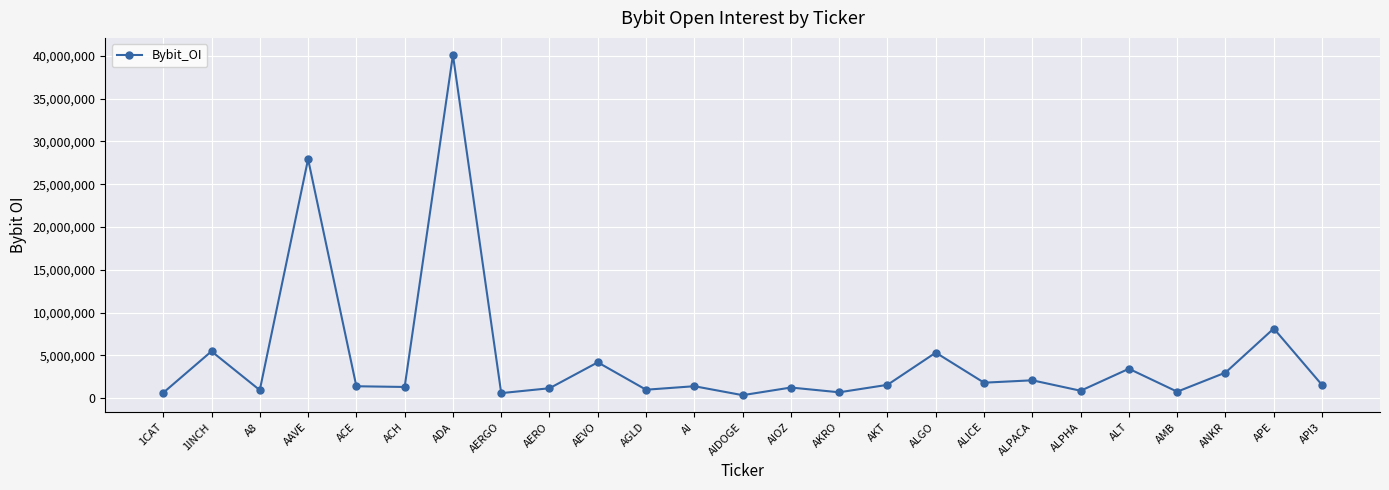

Is this an area chart (filled region under the line)?

No